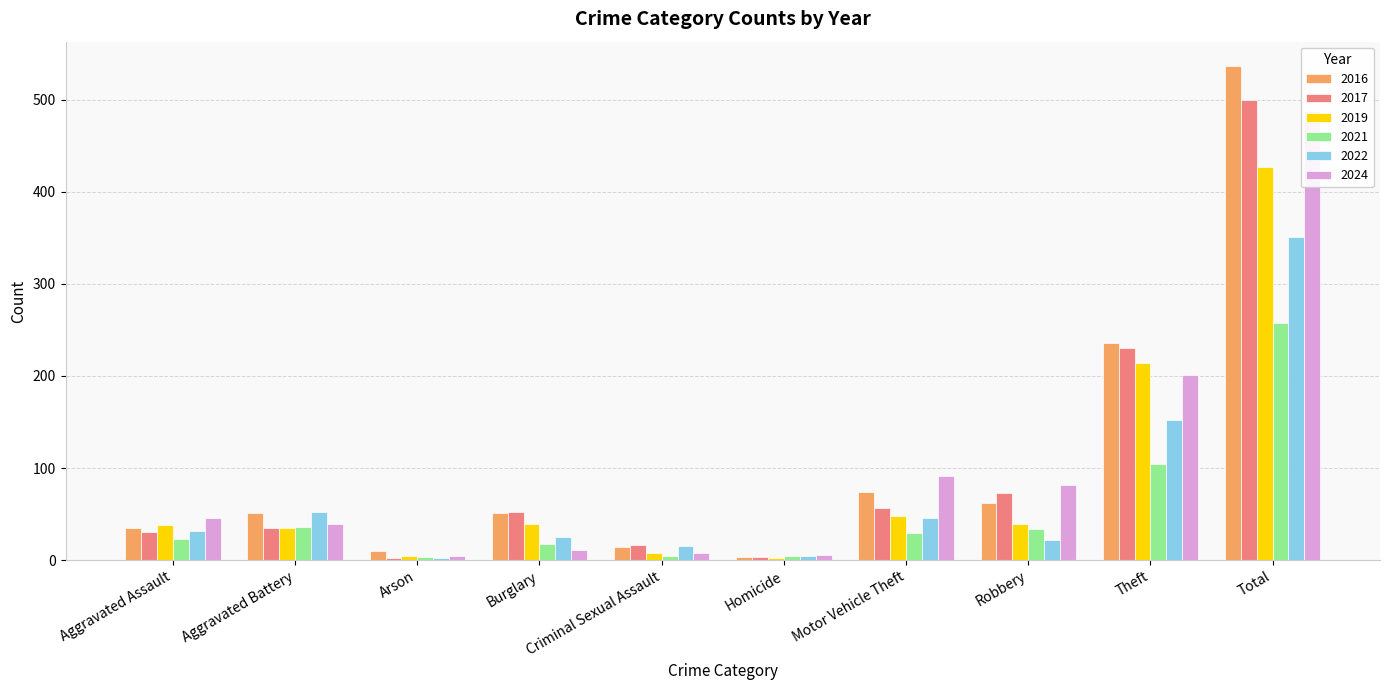

Is it true that 2019 equals 4 at Arson?

True